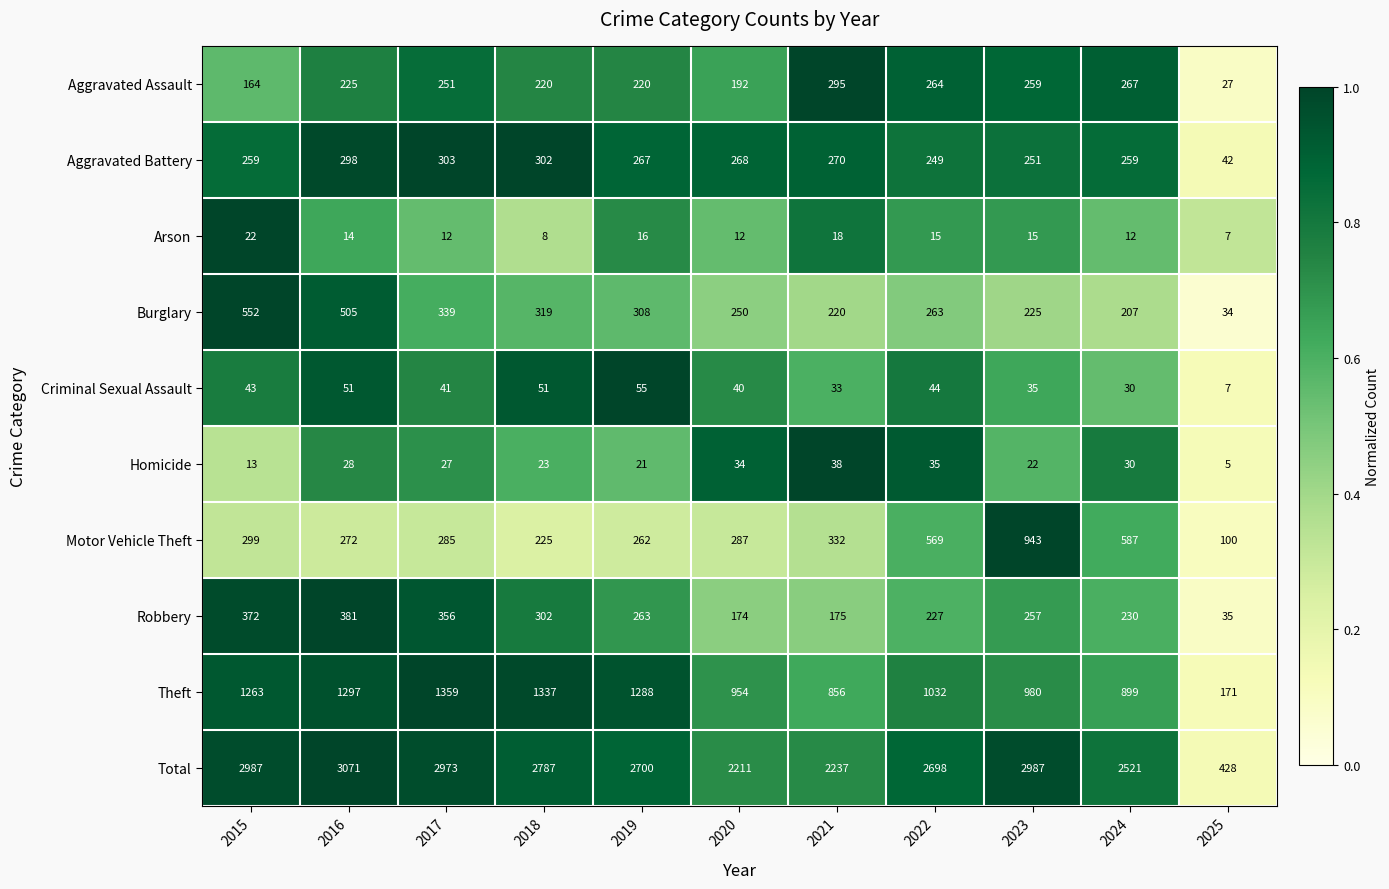

True or false: Theft has a value of 1481 at 2022.

False